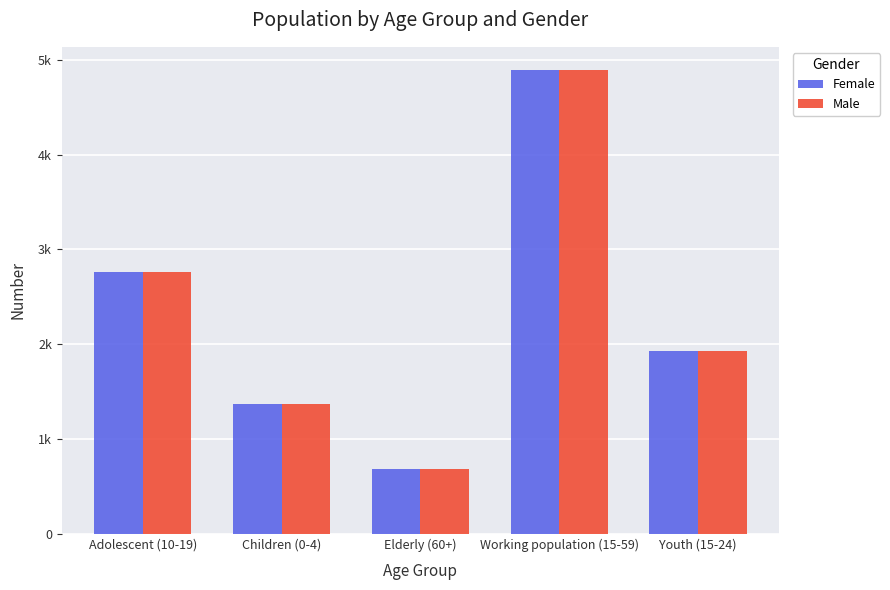

What is the difference between the Female values at Children (0-4) and Elderly (60+)?

686